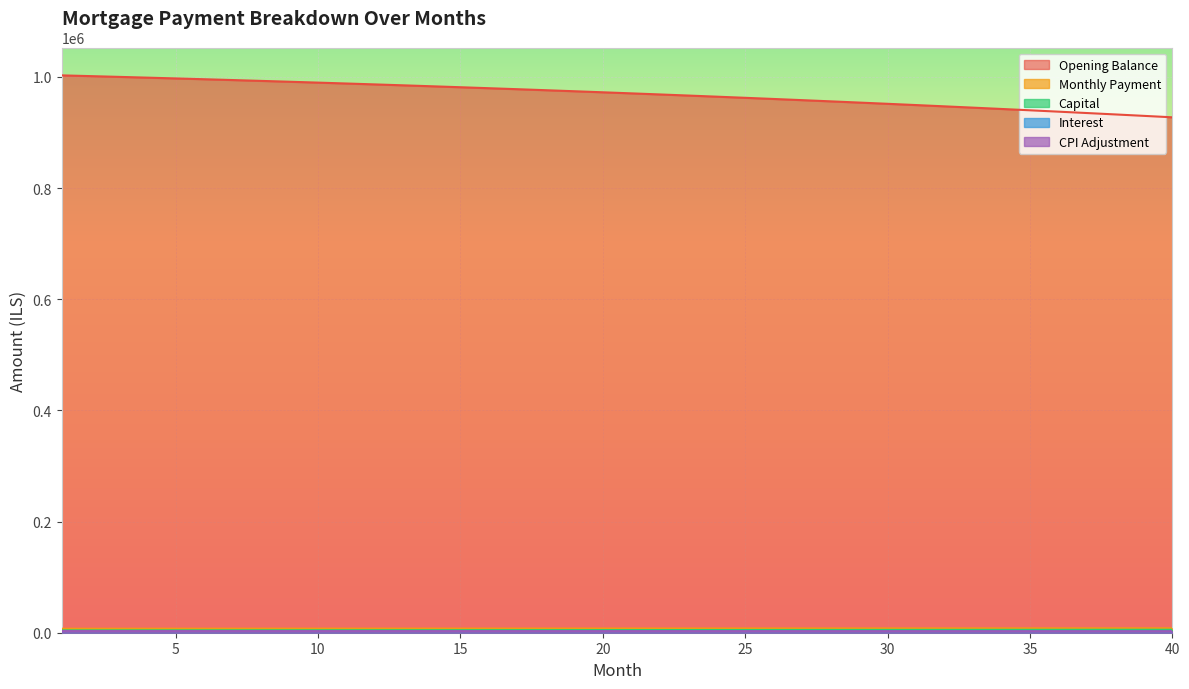

True or false: cpi and month_payment cross at least once.

False